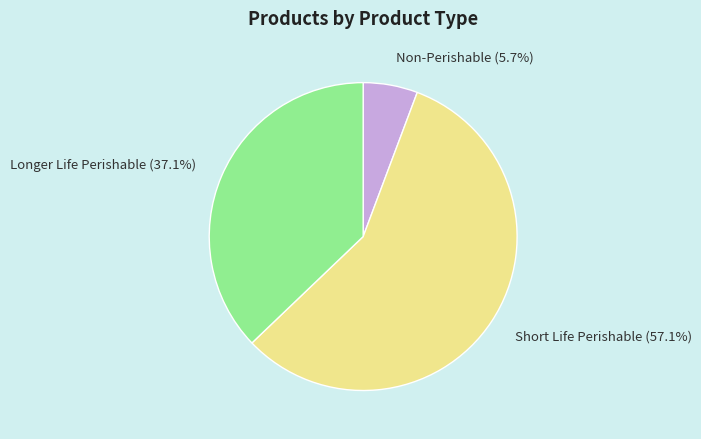

Is there any slice that represents more than half of the pie?

Yes